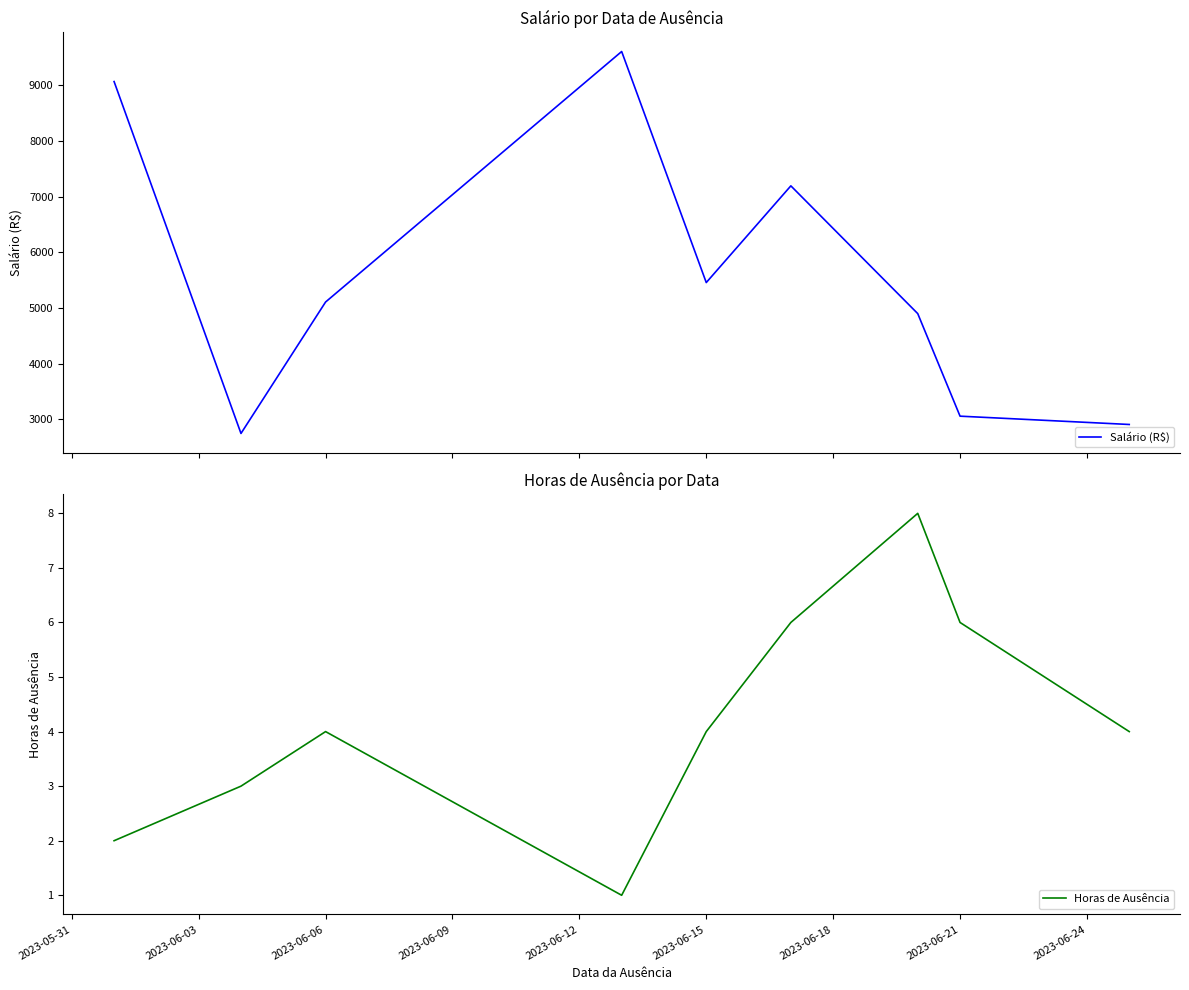

What is the minimum value for Salário (R$)?

2744.4